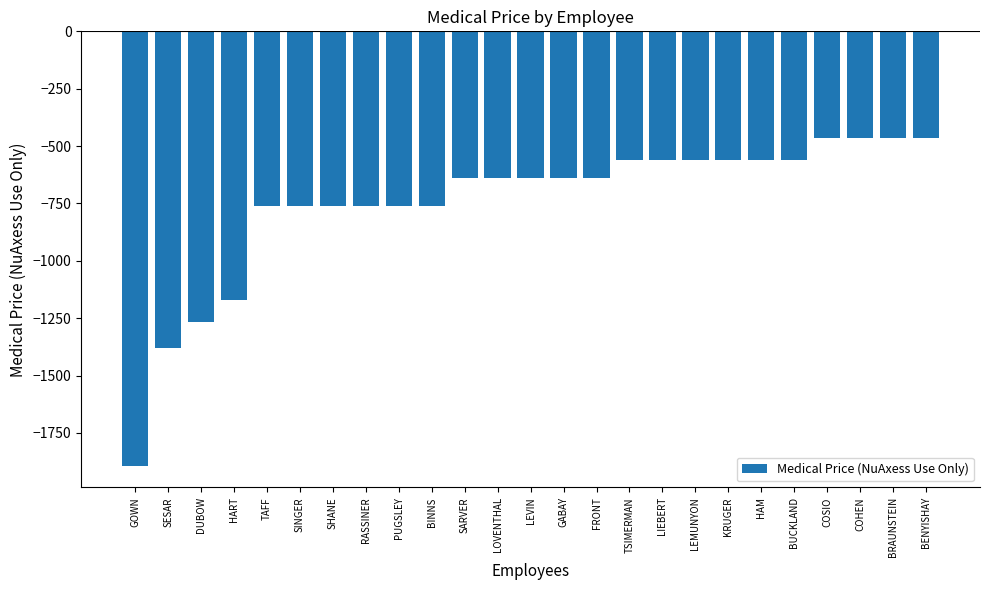

Is it true that the value at COHEN is -466.3?

True